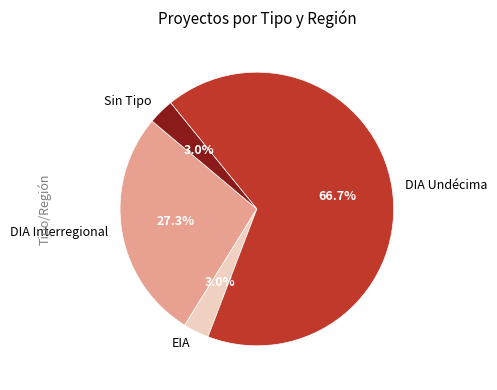

What is the total percentage of EIA and DIA Undécima?

69.7%